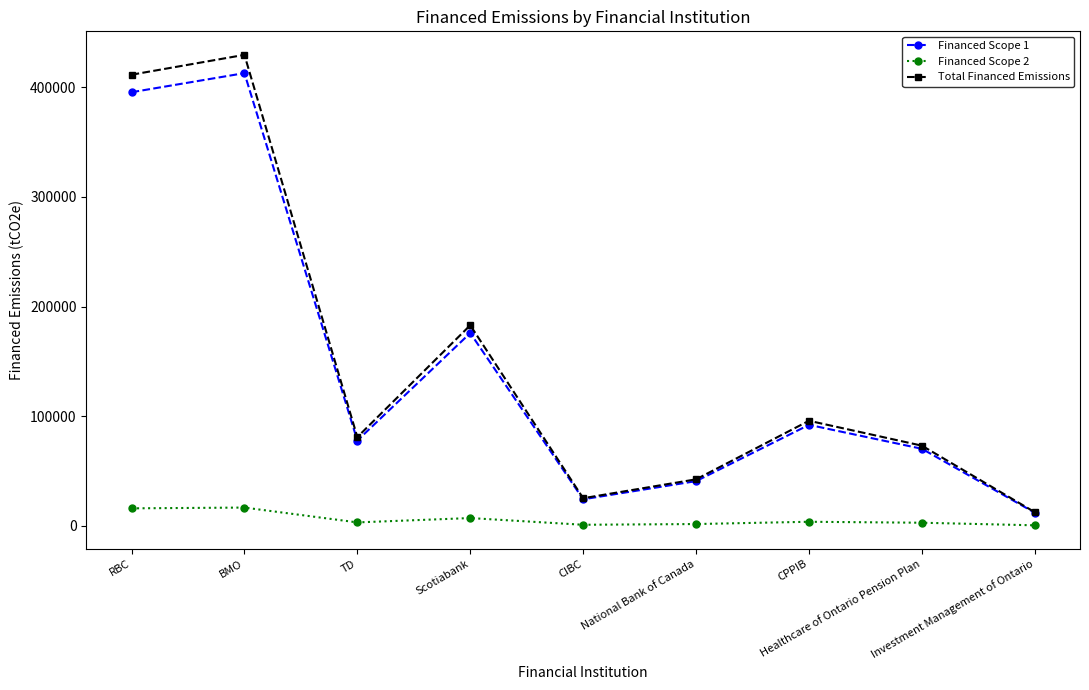

Where is the first local minimum for Financed Scope 1?

TD